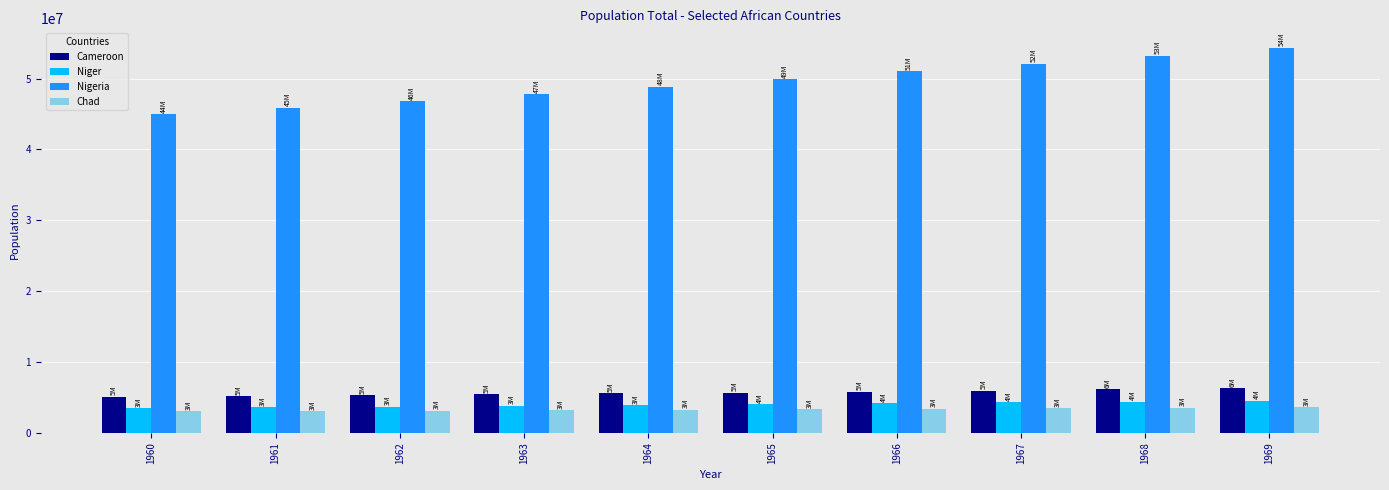

What is the total value across all series at 1961?

57746049